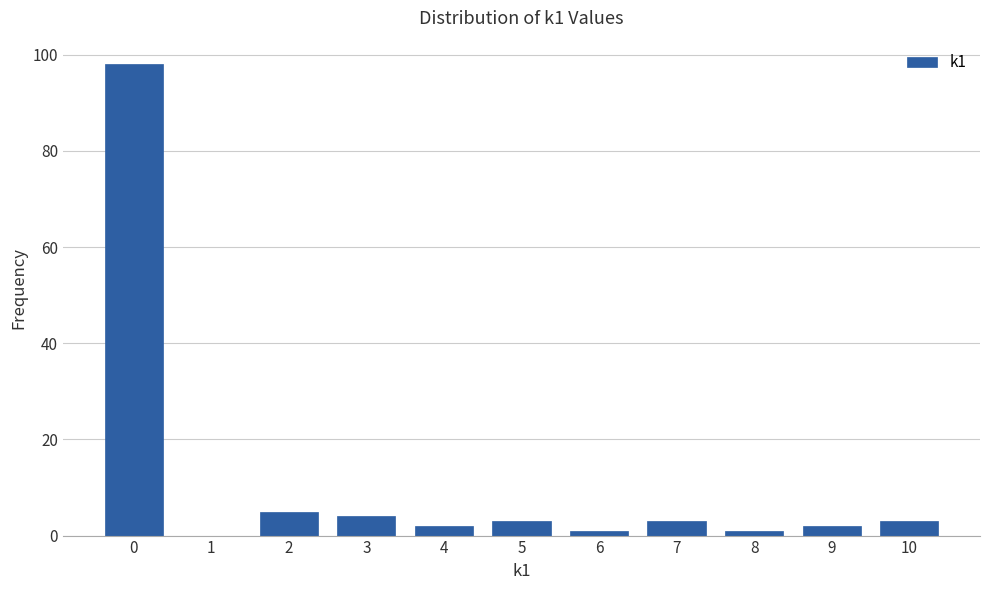

Reading left to right, transcribe this chart: for each bar, give the range it covers on the x-axis and its height. The values are not printed on the chart, so give them approximately, as read against the axis.

-0.5 to 0.5: 98
0.5 to 1.5: 0
1.5 to 2.5: 6
2.5 to 3.5: 4
3.5 to 4.5: 2
4.5 to 5.5: 4
5.5 to 6.5: under 2
6.5 to 7.5: 4
7.5 to 8.5: under 2
8.5 to 9.5: 2
9.5 to 10.5: 4